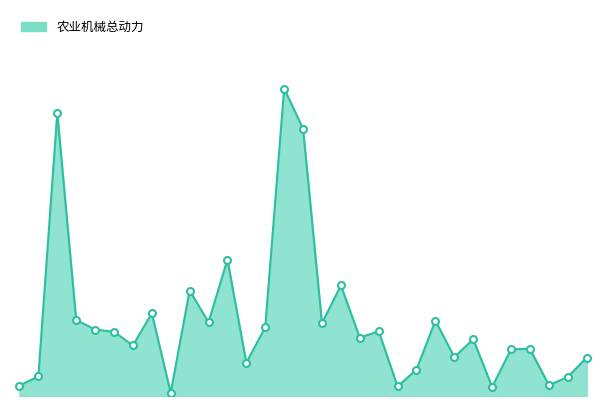

At which category does the data reach its first local valley?

吉林